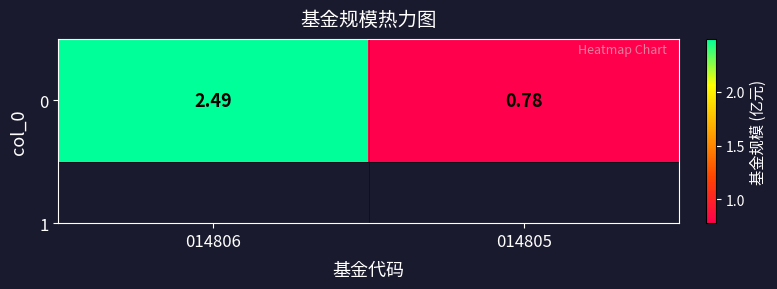

List the labels in order of value, largest first.

014806, 014805